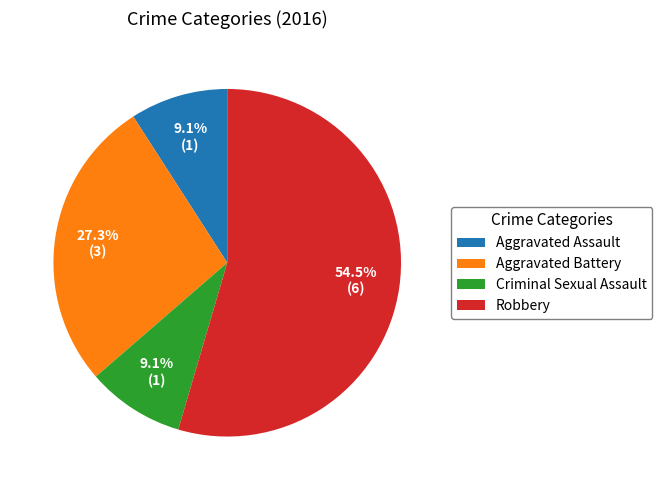

To the nearest percent, what is the combined percentage of Criminal Sexual Assault and Robbery?

64%